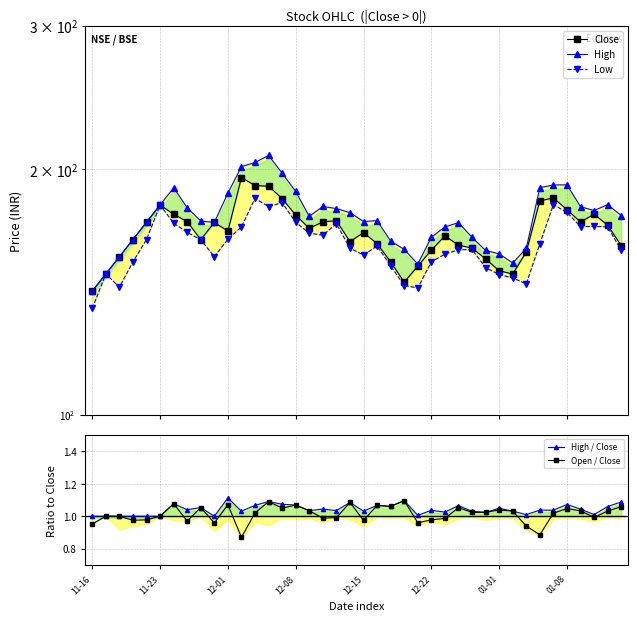

At how many categories does at least one series exceed 60?

40